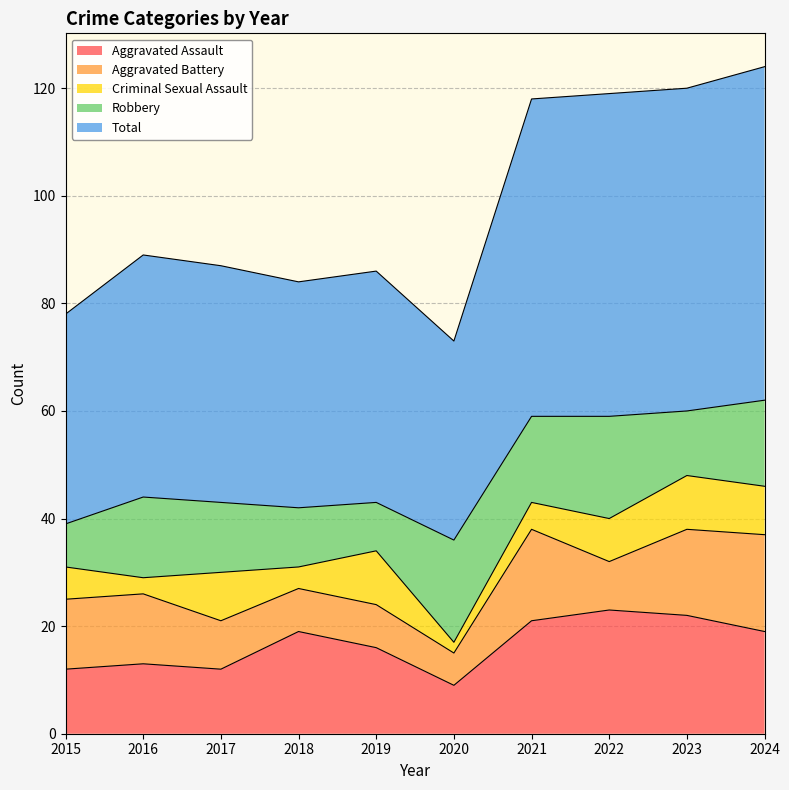

What is the total value across all series at 2016?

89